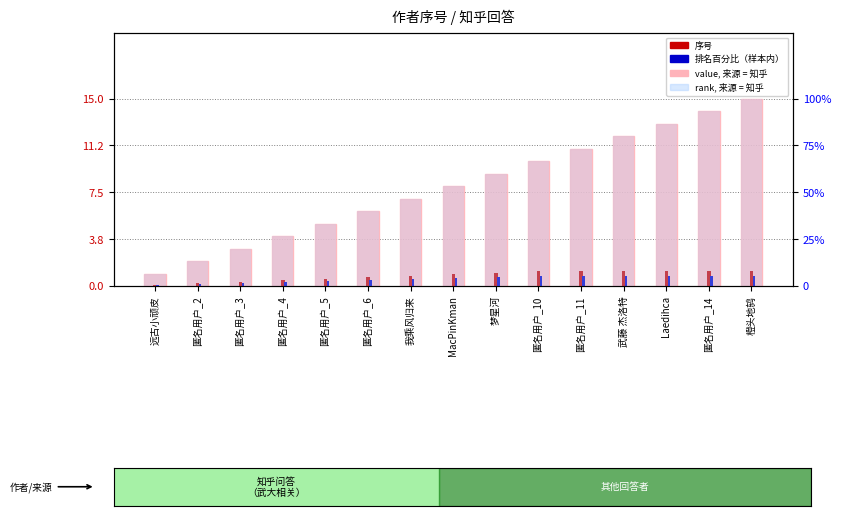

At which label does rank, Detection Call = ABSENT first exceed 53?

MacPinKman